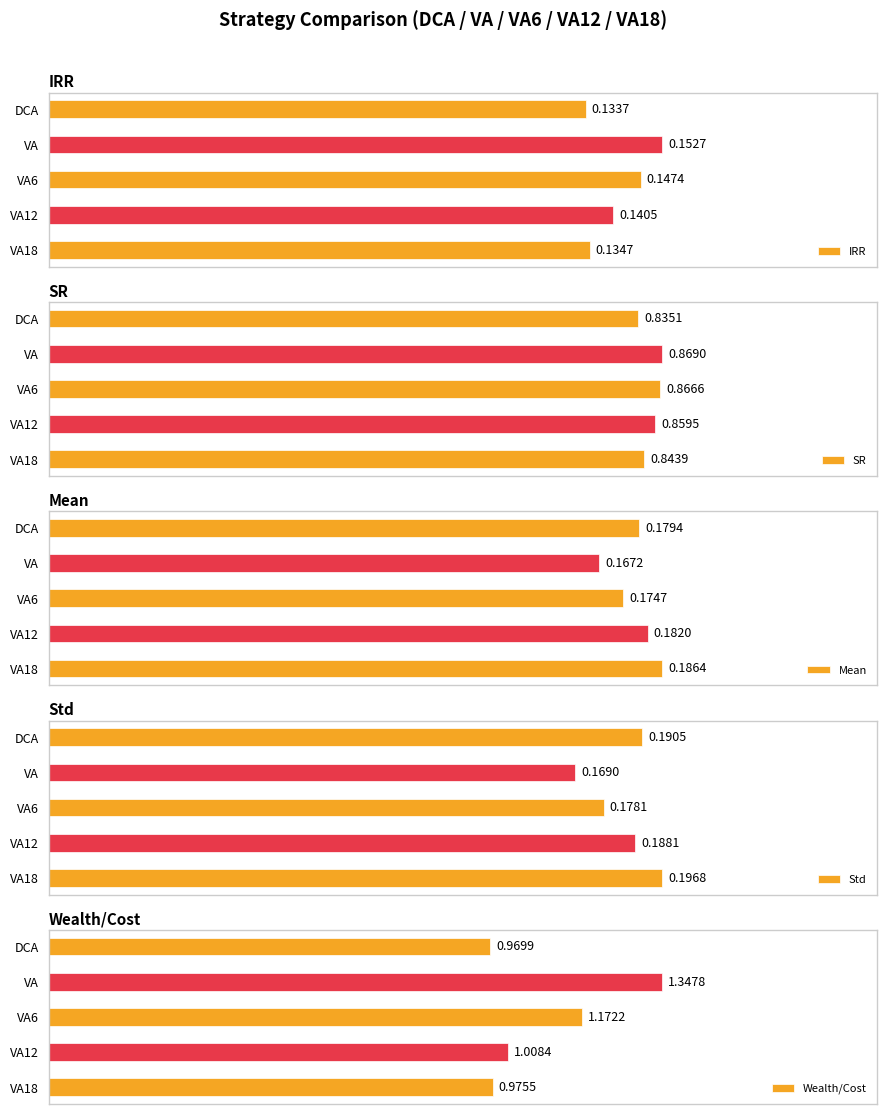

Which category has the lowest value in the Wealth/Cost series?

DCA